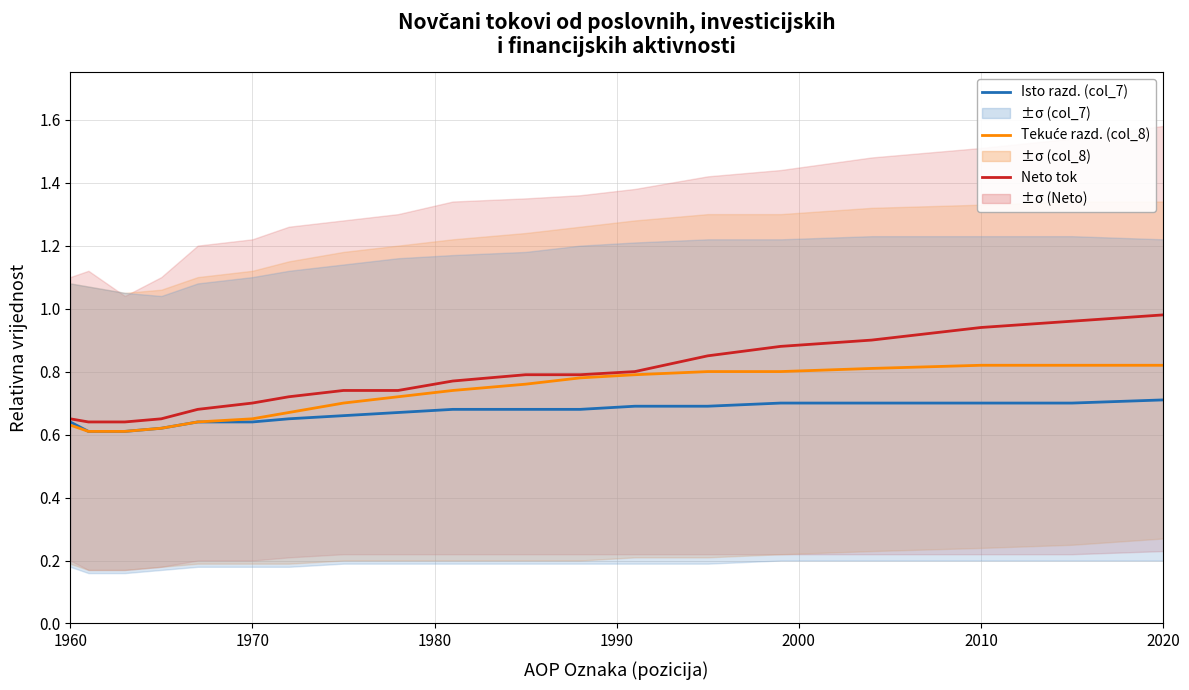

How many data points does each series have?

19